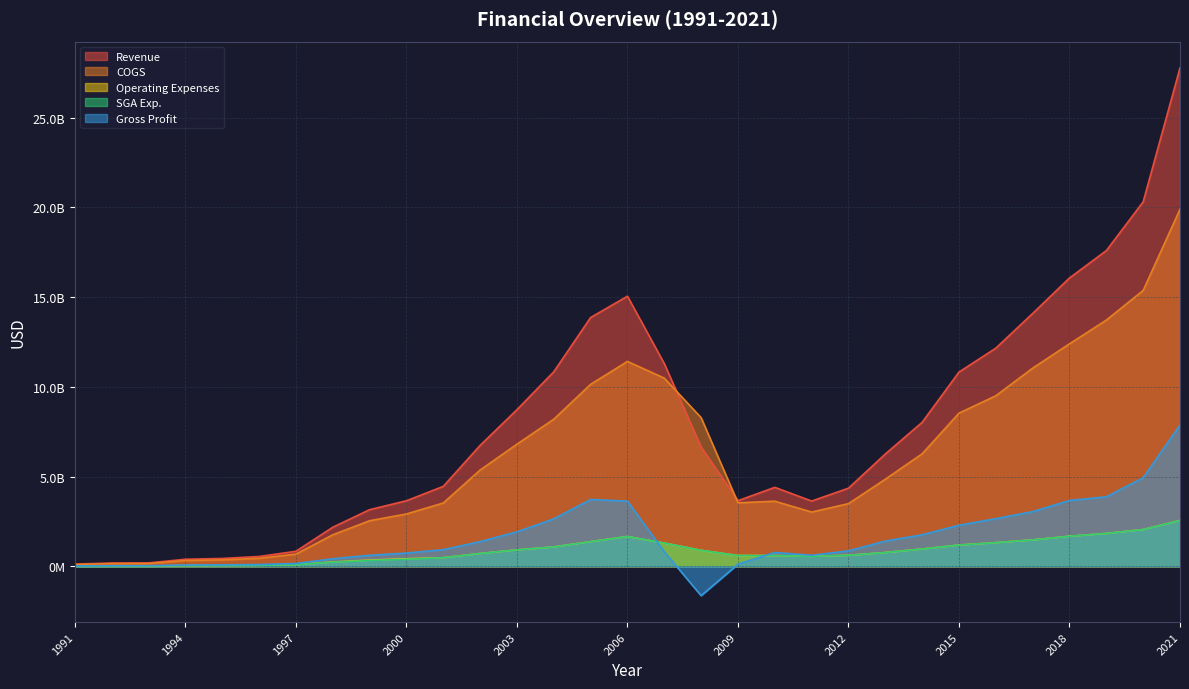

The value of COGS at 2005 is 5219693421. True or false?

False